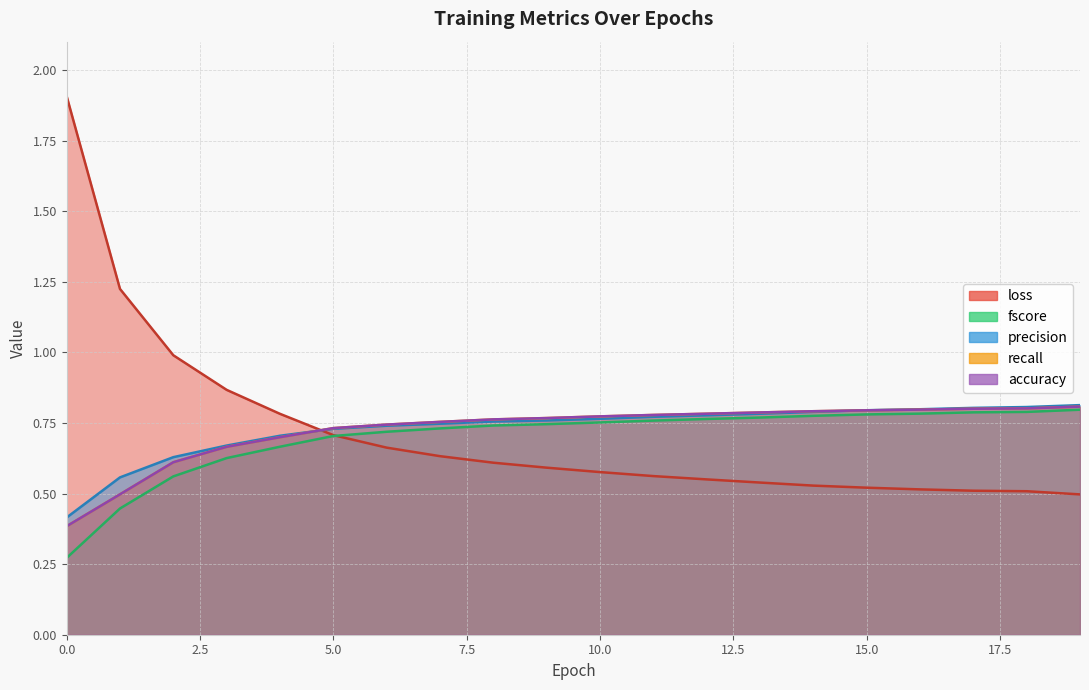

How many lines are shown in the chart?

5